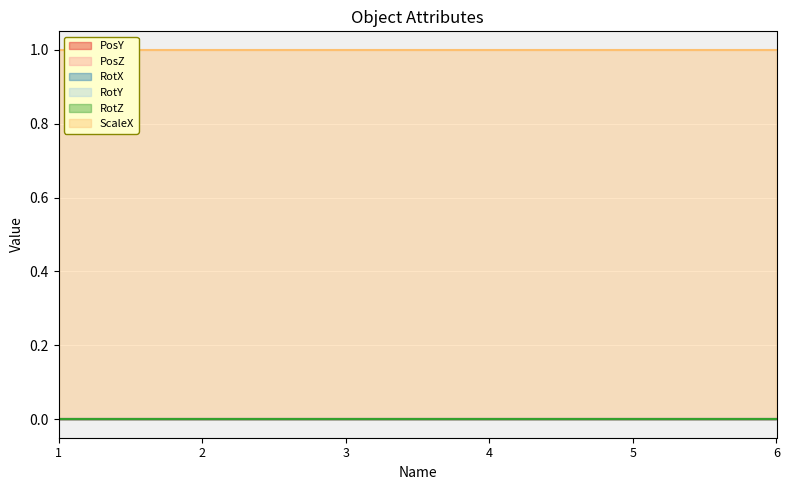

Between 4 and 6, which series saw the biggest shift?

PosY